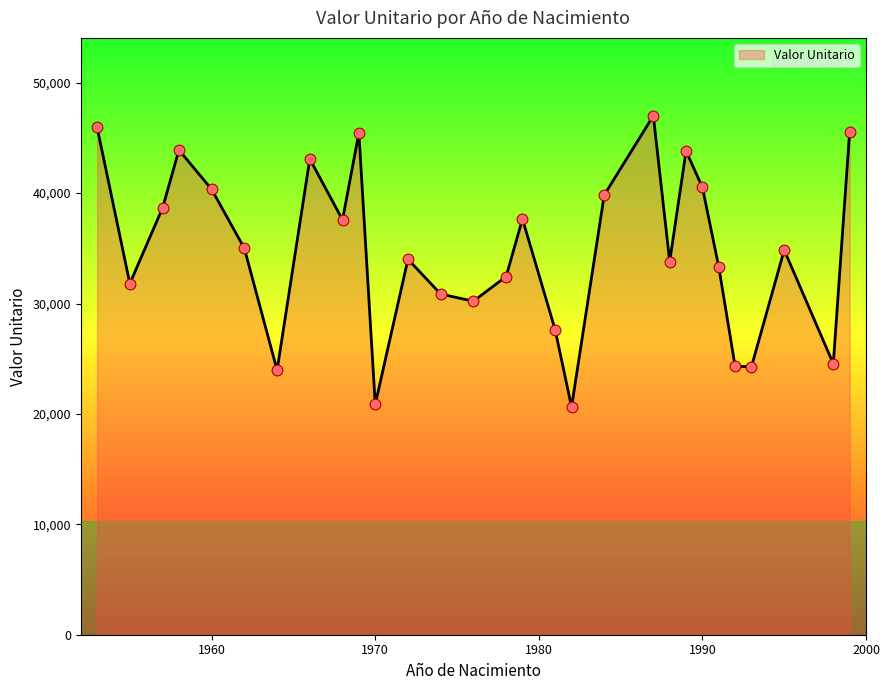

What is the minimum value shown in the chart?

20624.4